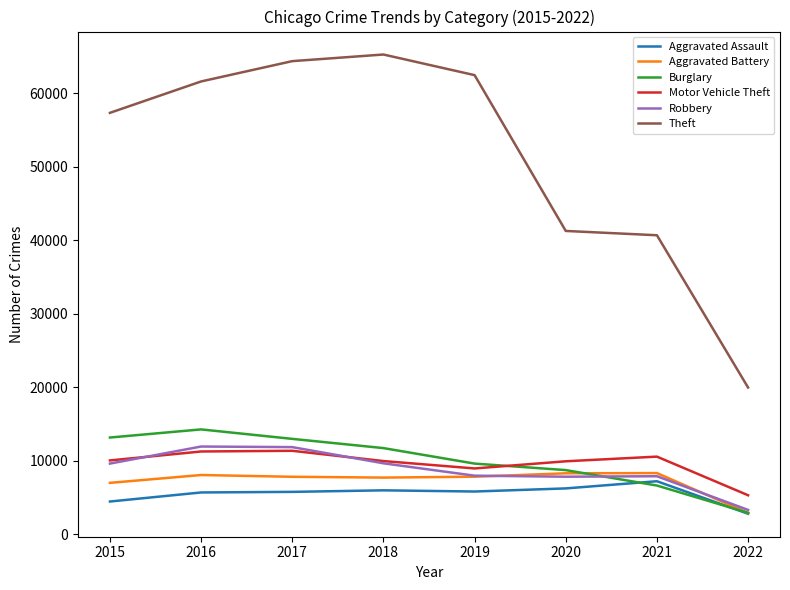

Does the chart display data point markers on the line(s)?

No